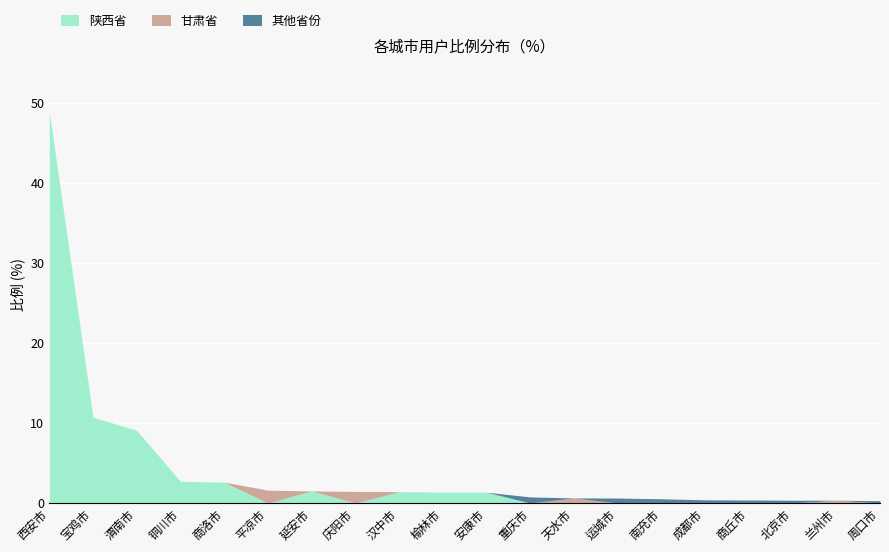

What is the difference between the second highest and minimum values in the 甘肃省 series?

1.4